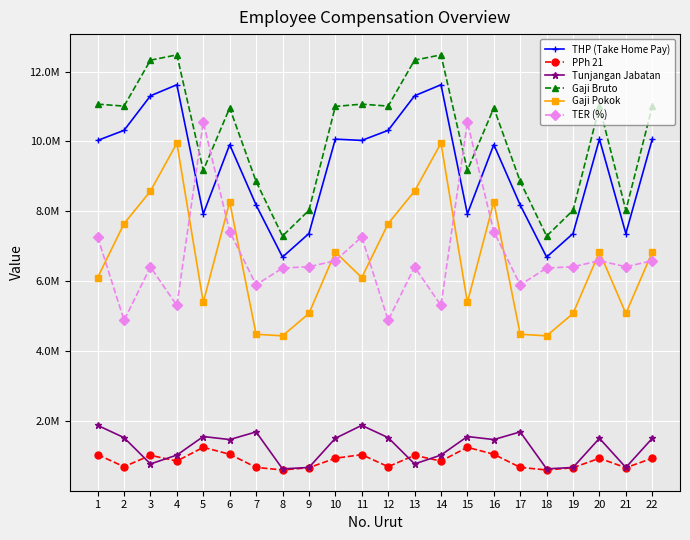

Rank the series at 2 from highest to lowest value.

Gaji Bruto, THP (Take Home Pay), Gaji Pokok, TER (%), Tunjangan Jabatan, PPh 21